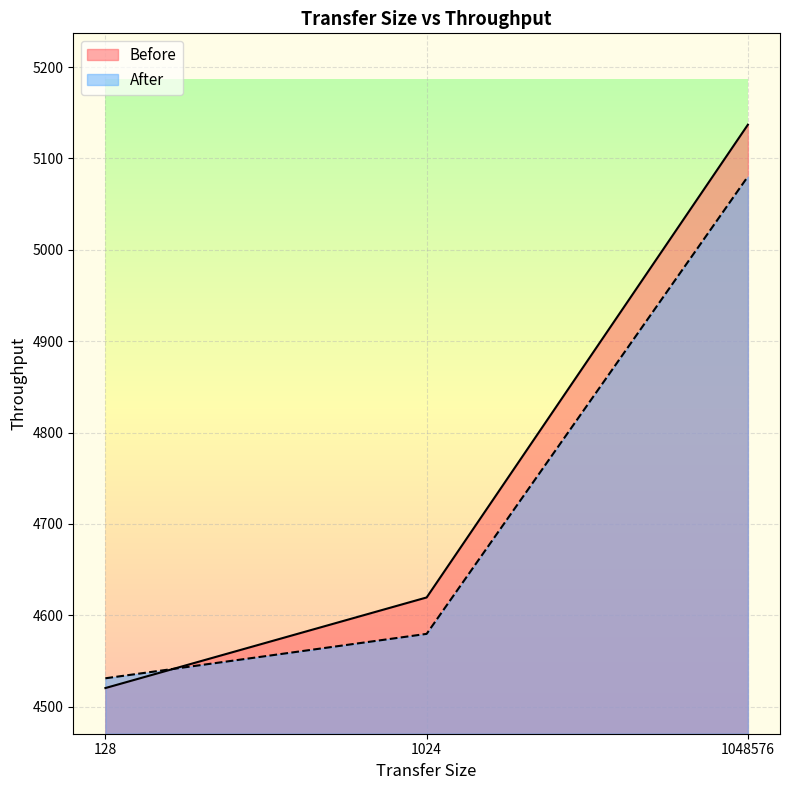

What is the difference between the highest and lowest values at 1048576?

56.7